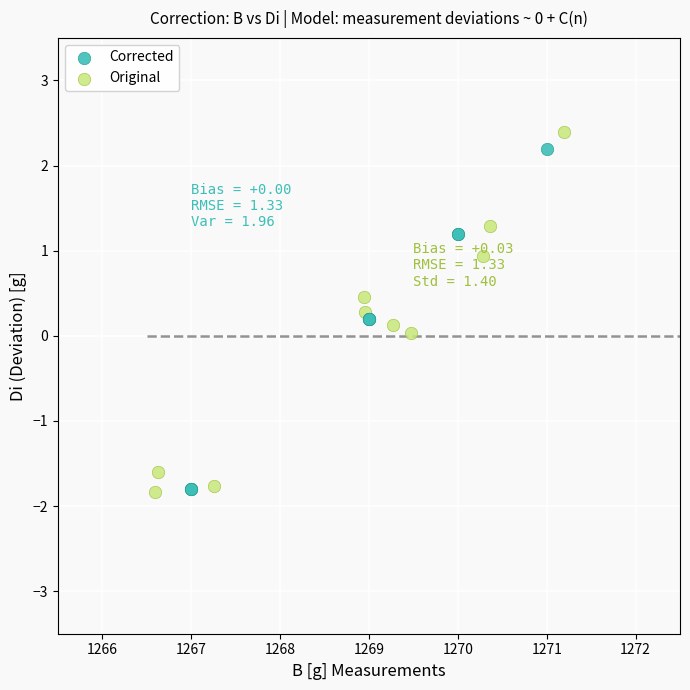

Which series contains the highest Y value?

Original